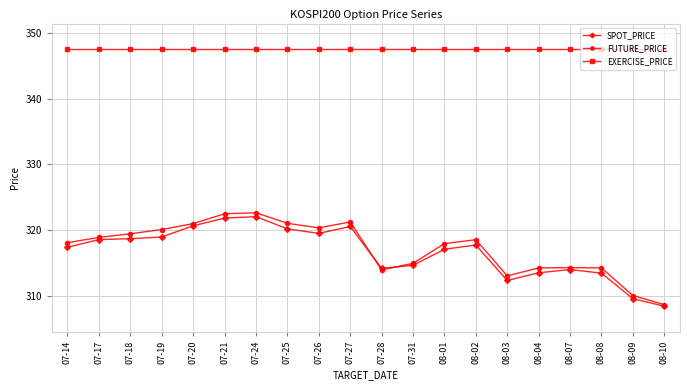

Does the chart display data point markers on the line(s)?

Yes